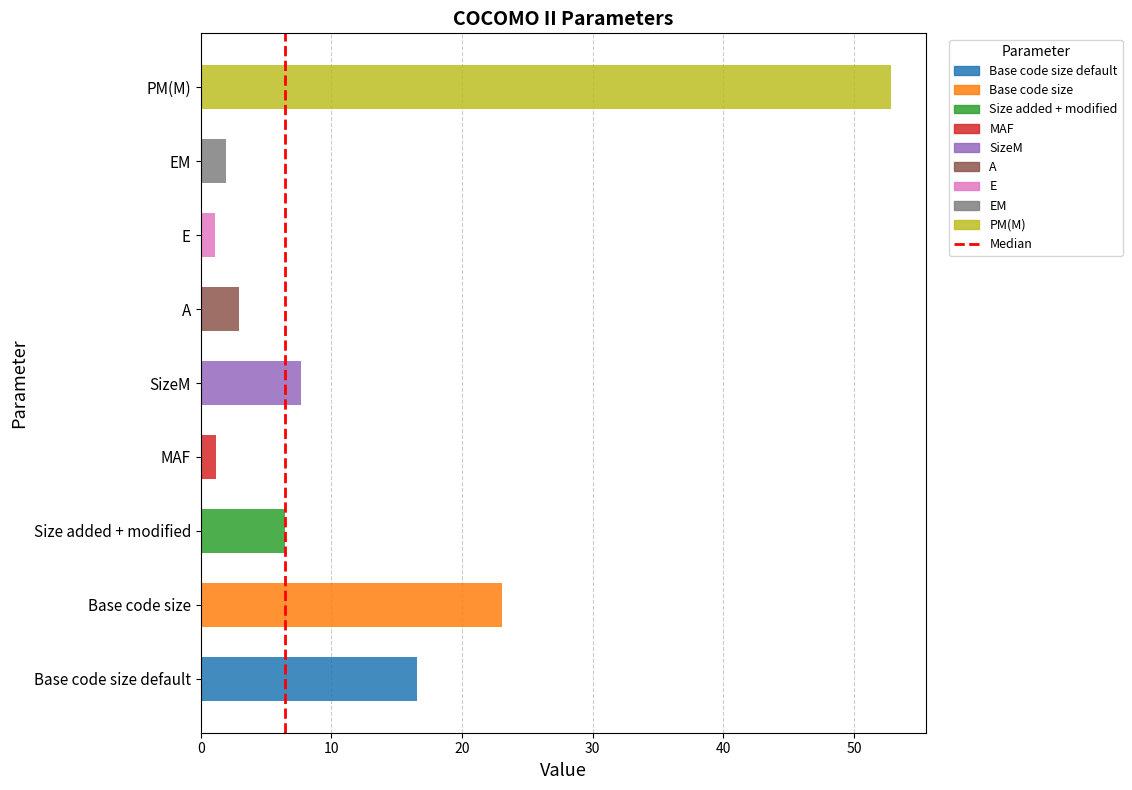

Is it true that the value at 10 is 2?

False